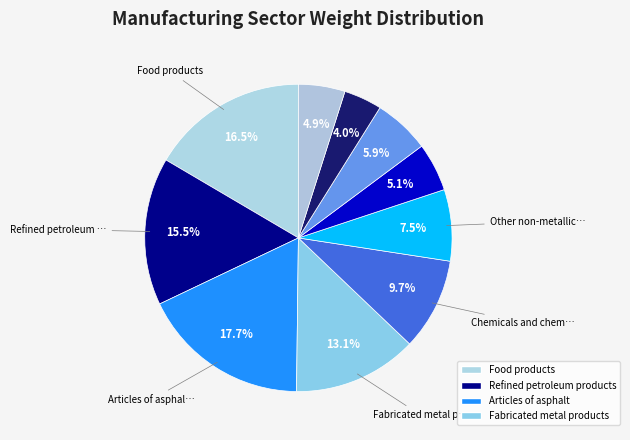

Count the number of slices in the pie.

10